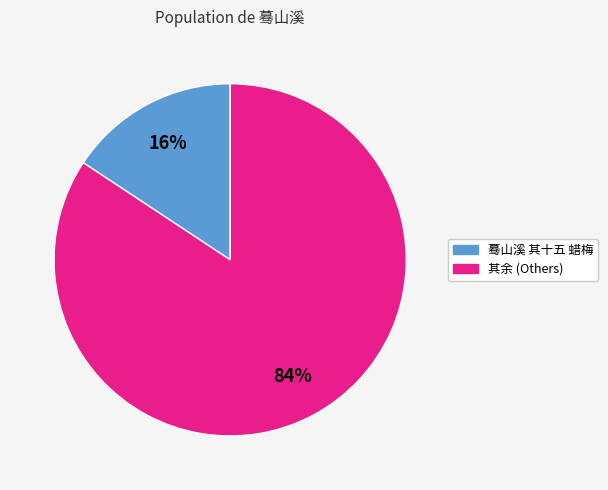

To the nearest percent, what is the average slice percentage?

50%